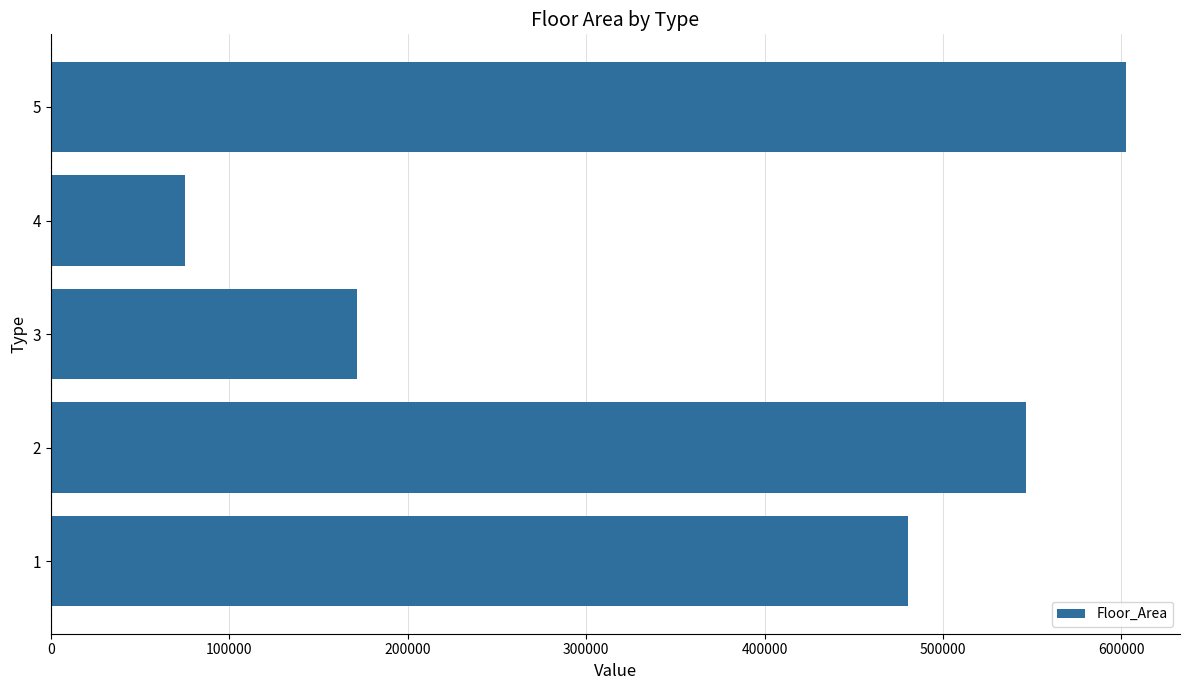

How many values are below 480171?

2